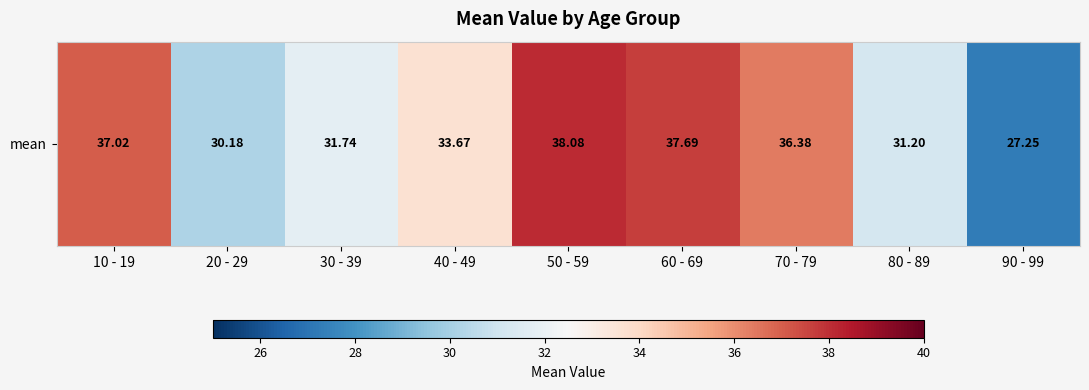

What is the difference between the maximum and minimum values?

10.8